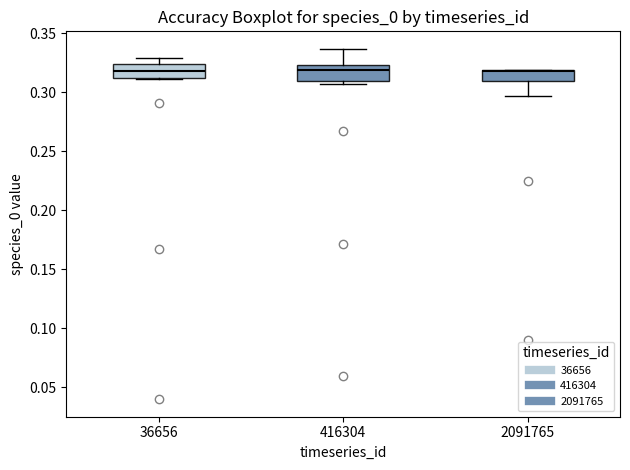

Reading left to right, read every box against the y-axis: the position of its median line, the range the box covers, and the ends of its whiskers. The values are not printed on the chart, so give them approximately, as read against the axis.

36656: median 0.320, box 0.310 to 0.325, whiskers 0.310 to 0.330
416304: median 0.320, box 0.310 to 0.325, whiskers 0.305 to 0.335
2091765: median 0.320 (just below the box's upper edge), box 0.310 to 0.320, whiskers 0.295 to 0.320